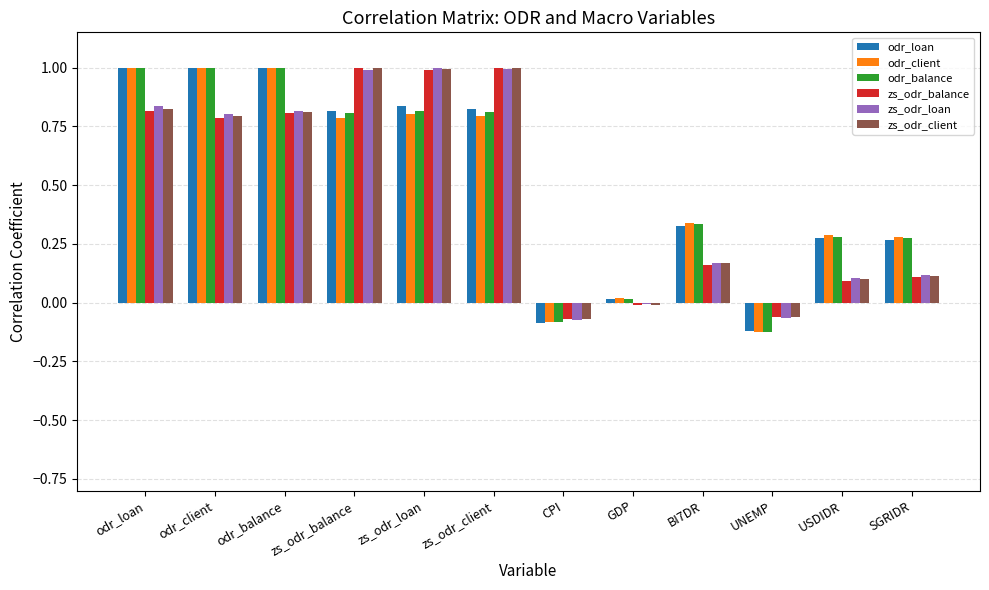

What is the average value of the zs_odr_loan series?

0.5